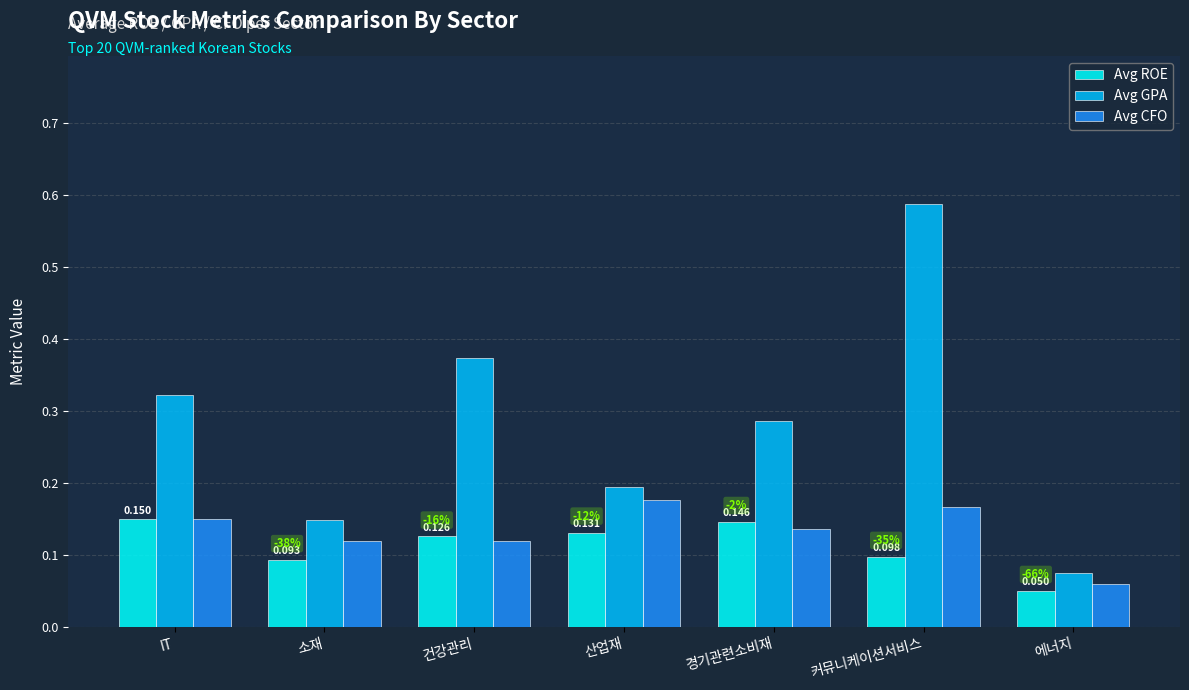

List the labels in order of Avg GPA value, largest first.

커뮤니케이션서비스, 건강관리, IT, 경기관련소비재, 산업재, 소재, 에너지